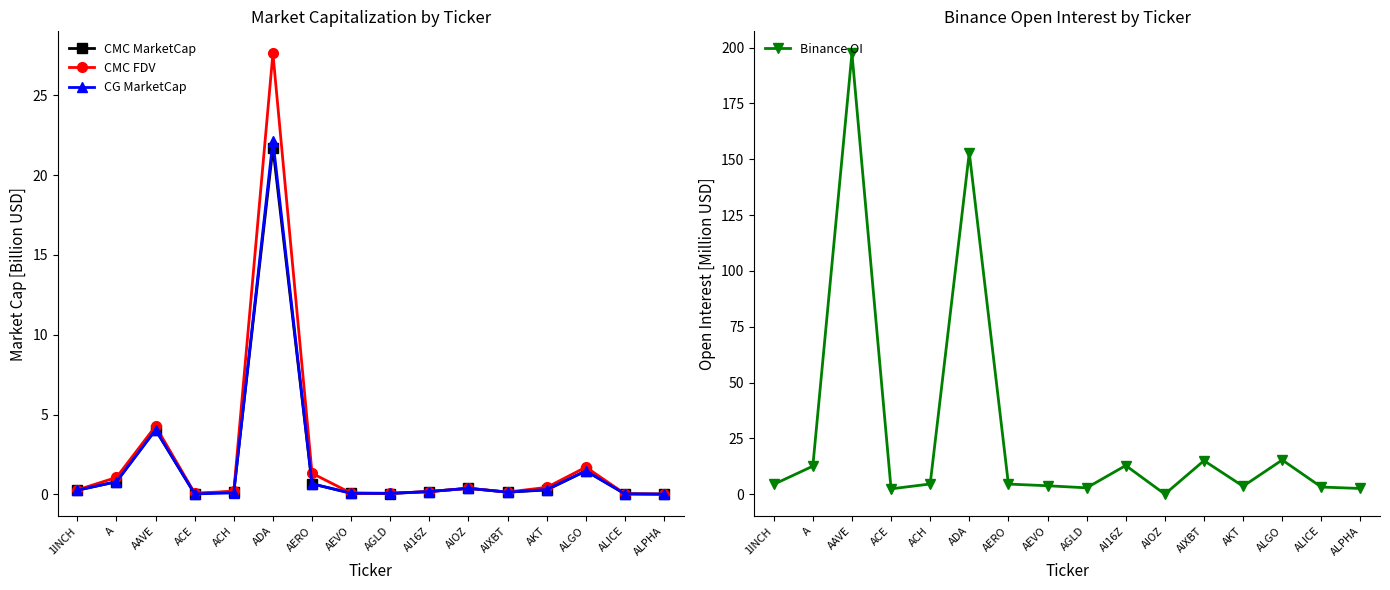

What are all the series names shown in the legend?

CMC MarketCap, CMC FDV, CG MarketCap, Binance OI